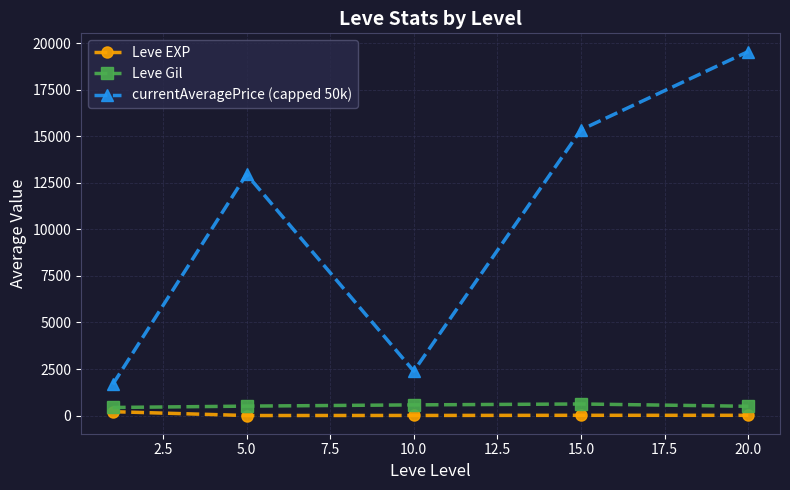

Which series has the widest spread of values?

currentAveragePrice (capped 50k)